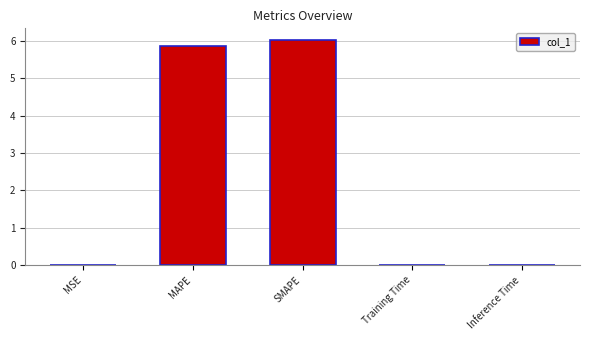

Is it true that the value at MAPE is 5.9?

True